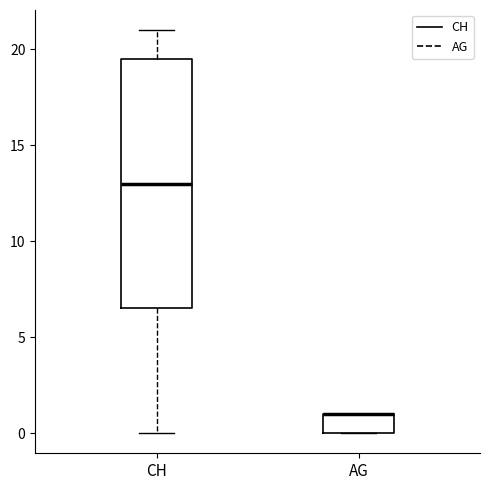

Where is the upper edge of the box for AG on the y-axis? The values are not printed on the chart, so give them approximately, as read against the axis.

1.0